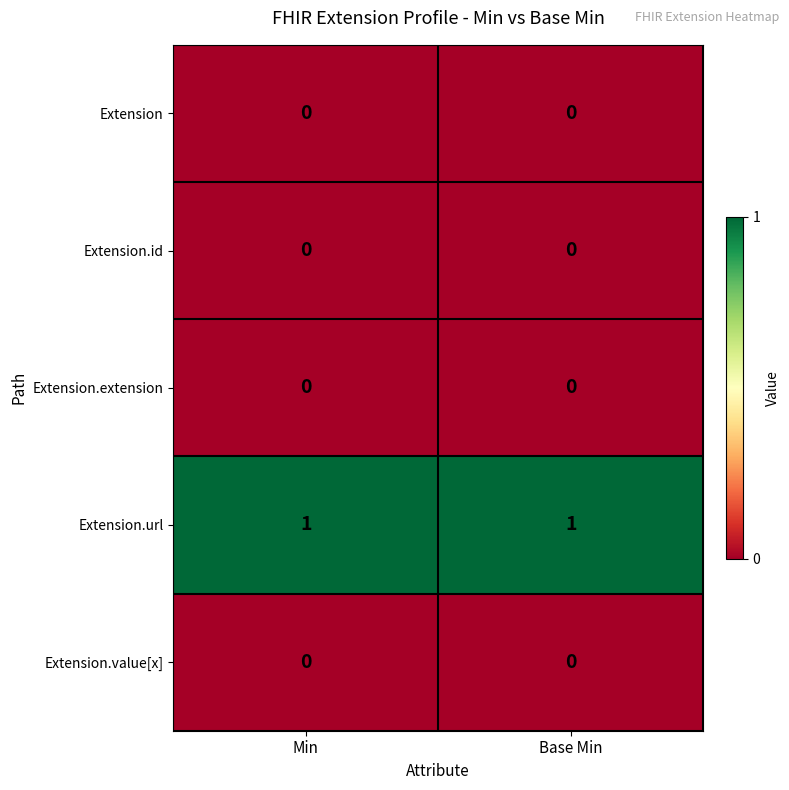

Which series has the largest total across all categories?

Extension.url